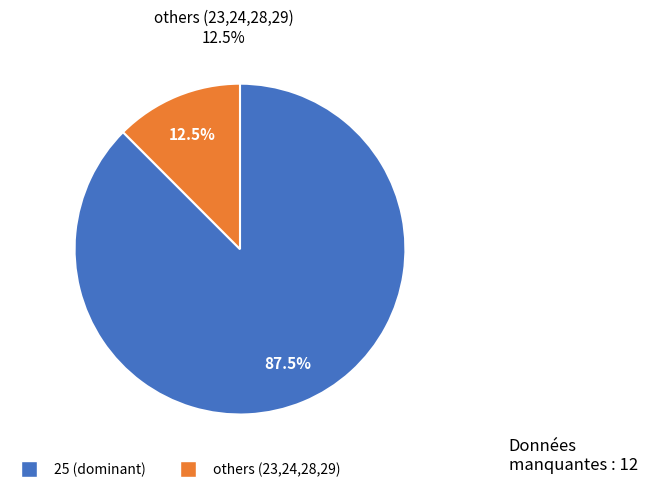

Is the sum of 24 and 8 greater than half?

No